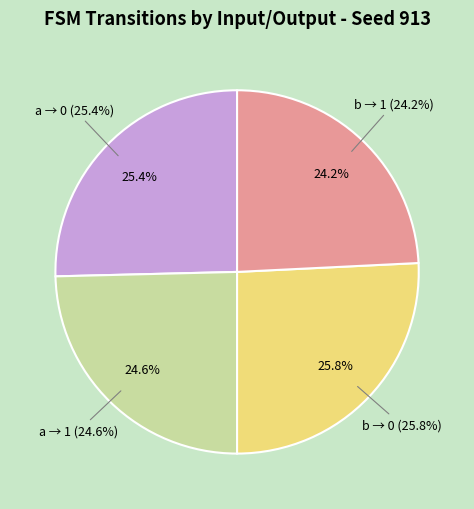

What is the smallest slice in the pie chart?

output=1 (input=b)